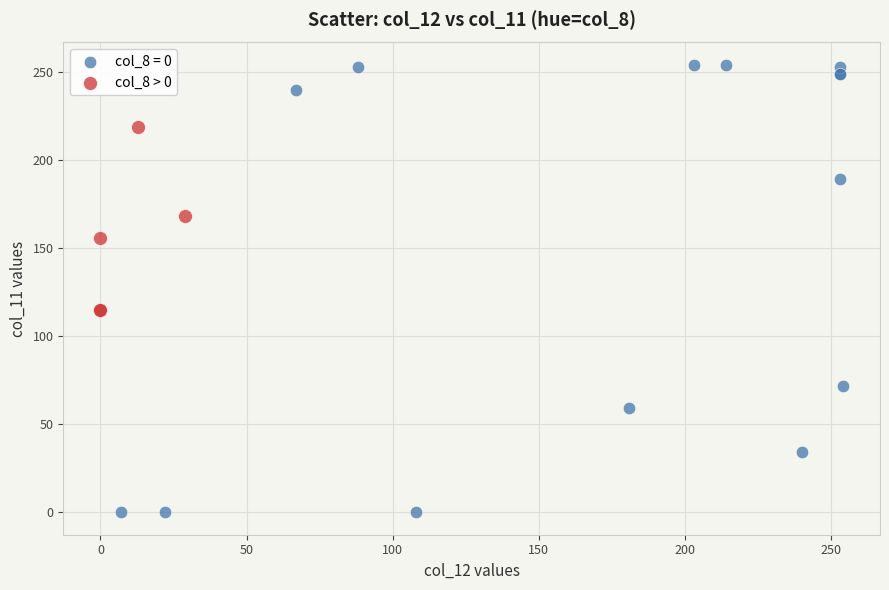

Which series reaches the minimum Y coordinate?

col_8 = 0